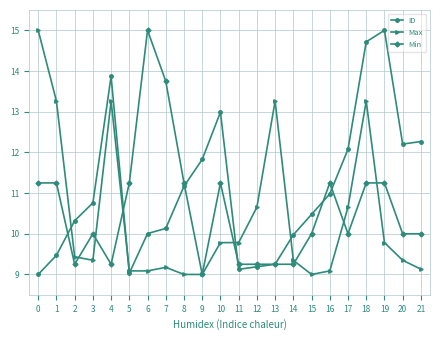

What is the sum of the ID values at 15 and 4?

24.3